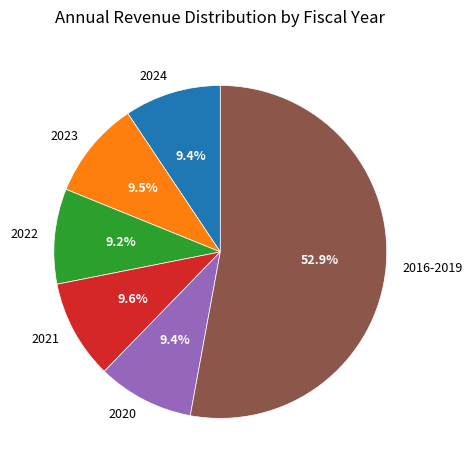

Count the number of slices in the pie.

6